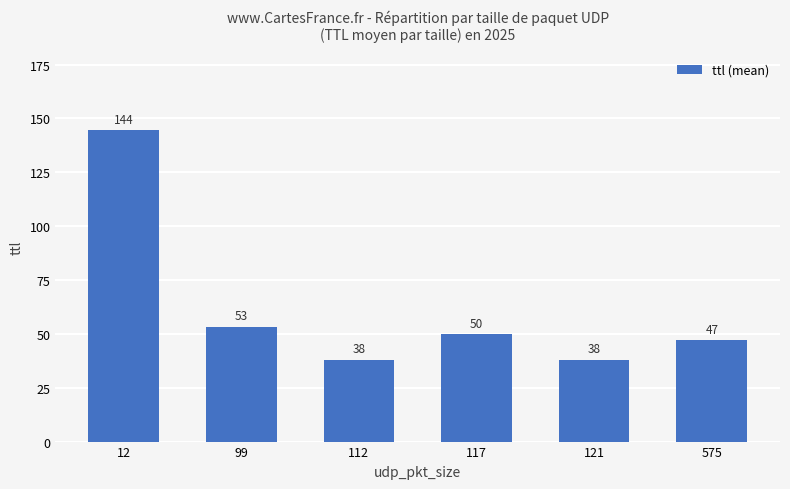

Where does the data first go above 50?

12